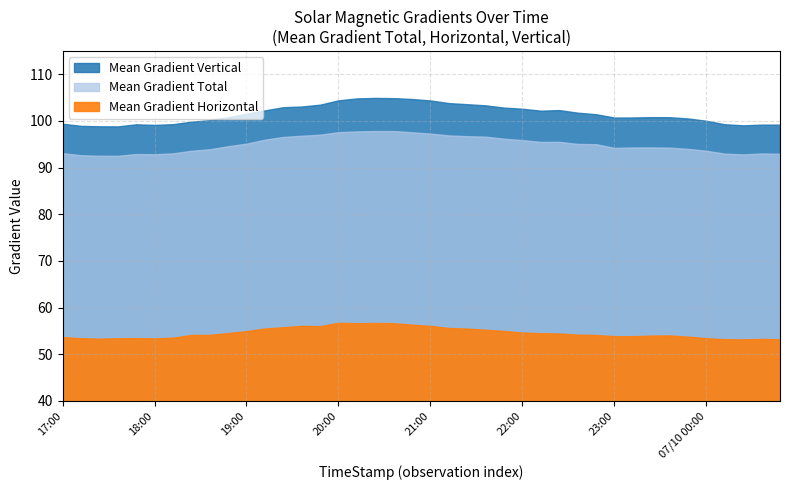

At which label does Mean Gradient Horizontal first exceed 54?

2012/07/09 18:24